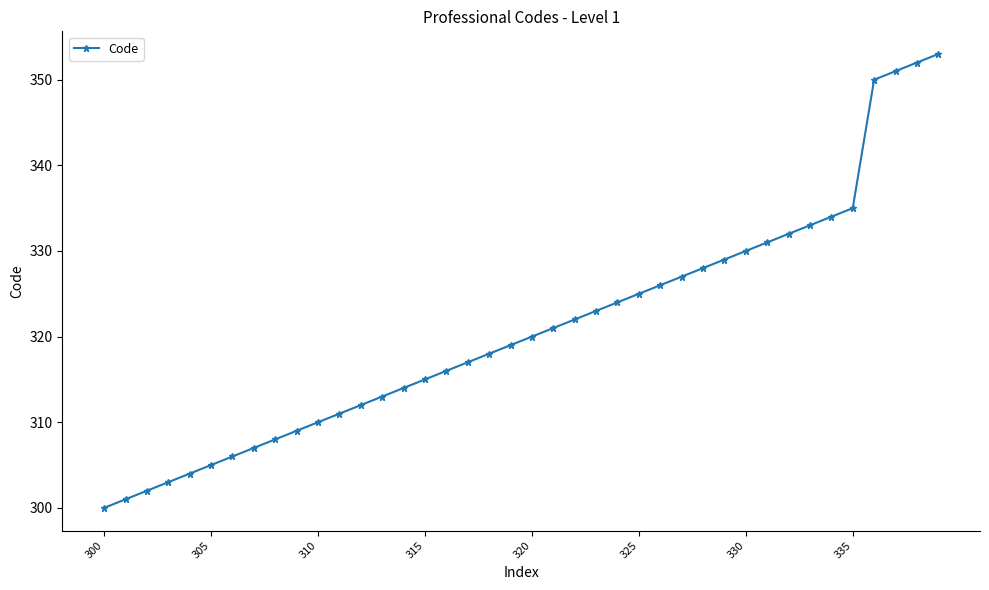

What is the difference between the second highest and minimum values?

52